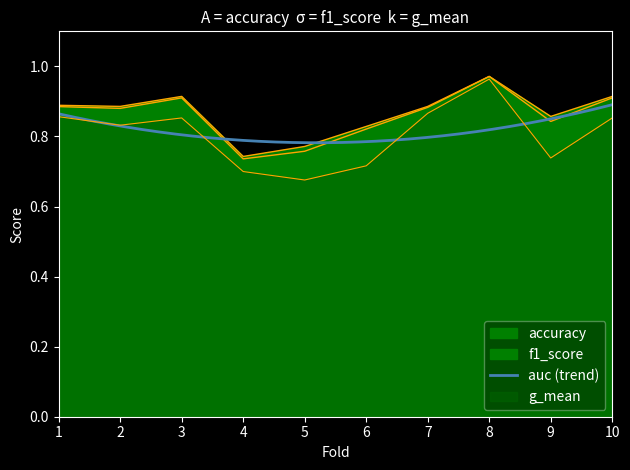

Is the value of auc at 1 greater than the value of f1_score at 9?

Yes